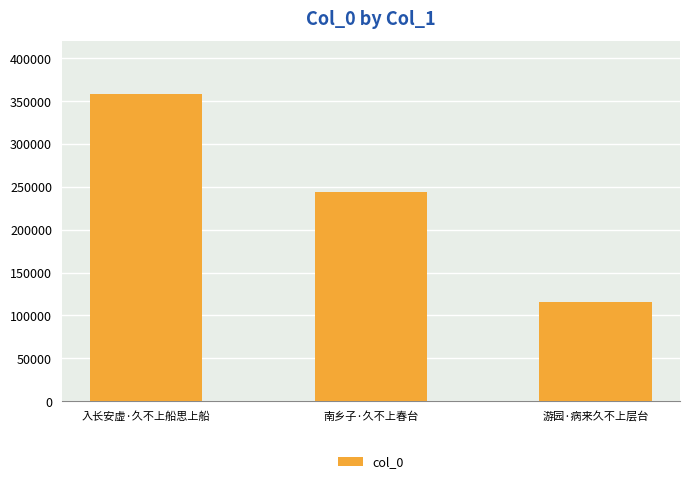

At which category does the chart reach its peak across all series?

入长安虚·久不上船思上船